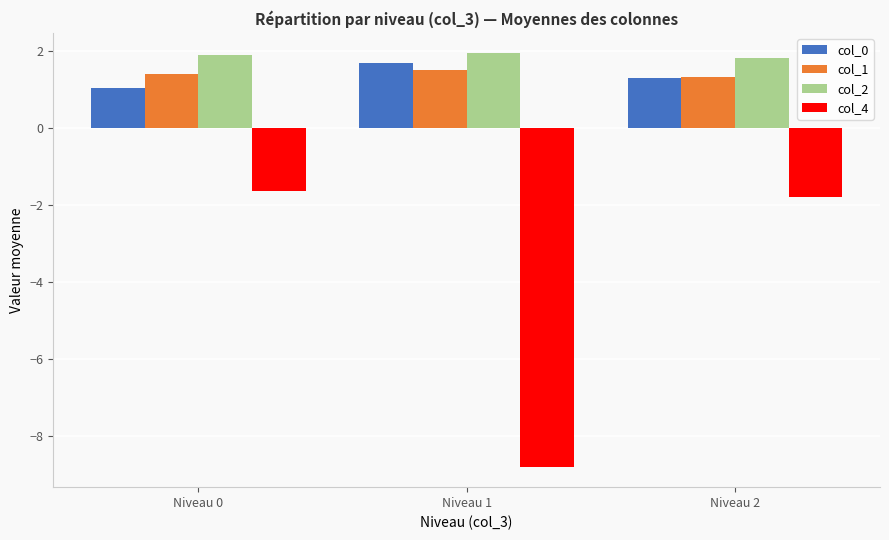

List the series in order of their peak value, highest first.

col_2, col_0, col_1, col_4